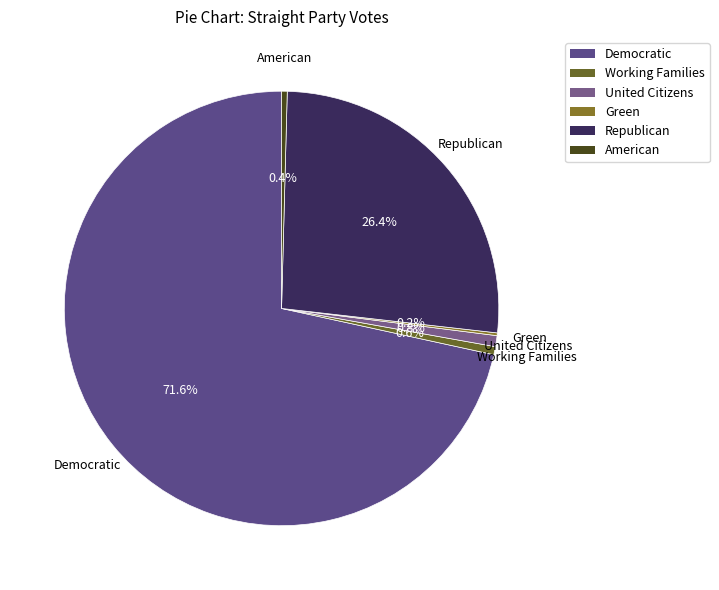

What is the ratio of the value at United Citizens to the value at Working Families?

1.4